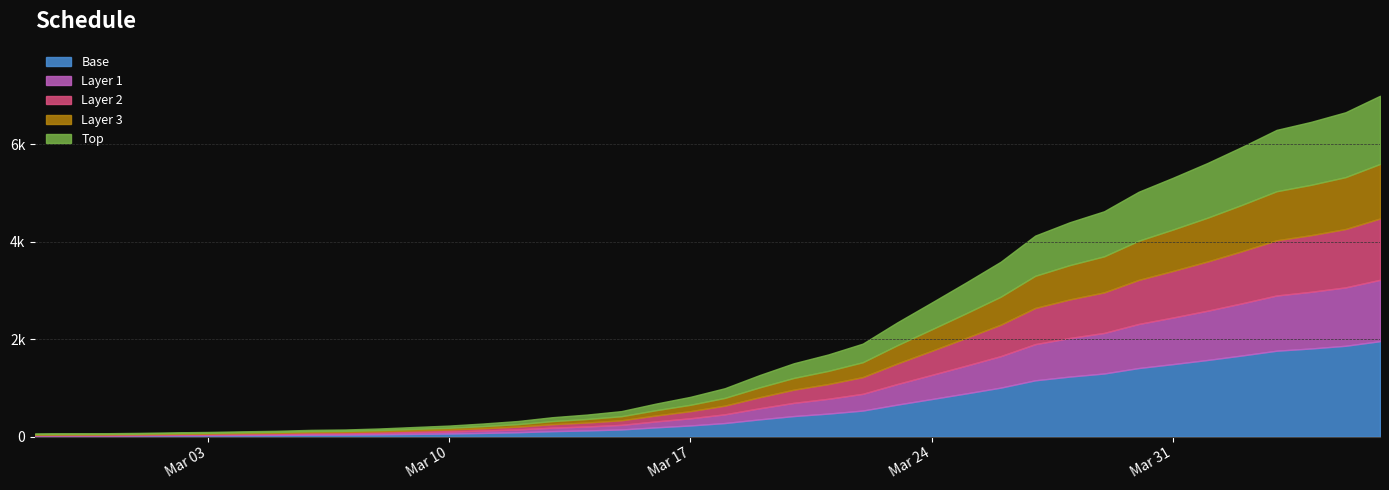

What is the sum of the values at 2020-03-14 and 2020-03-19?

1713